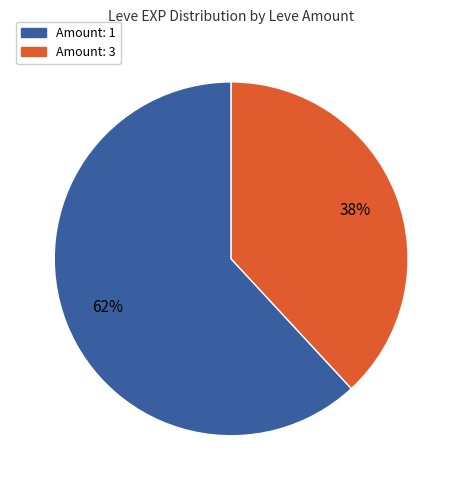

To the nearest percent, what is the difference between the largest and smallest slice percentages?

24%